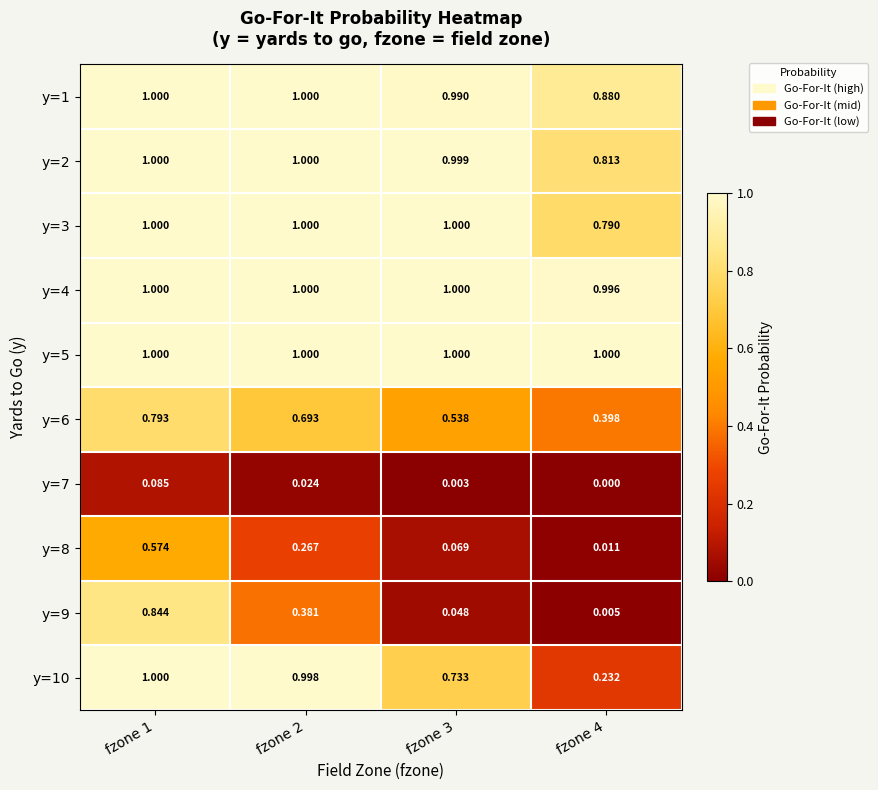

Count the number of categories in the chart.

4